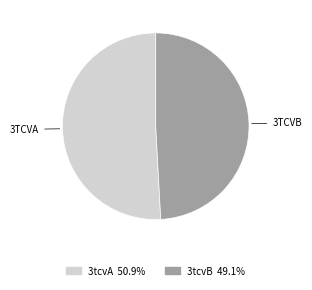

Which category has the smallest portion of the pie?

3tcvB